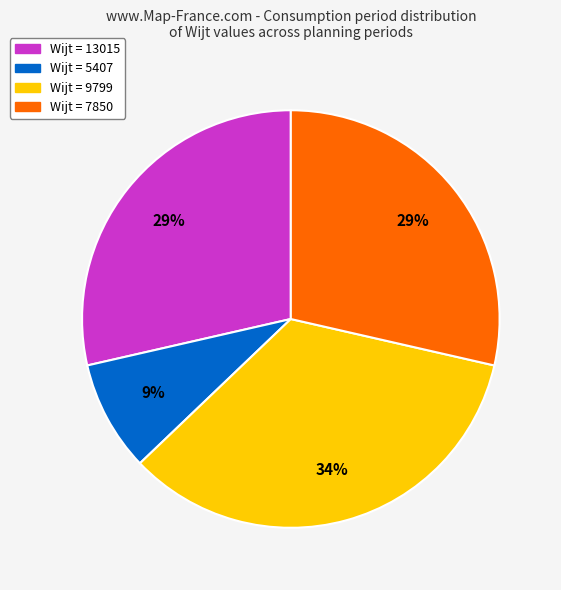

Is there a majority slice in this chart?

No